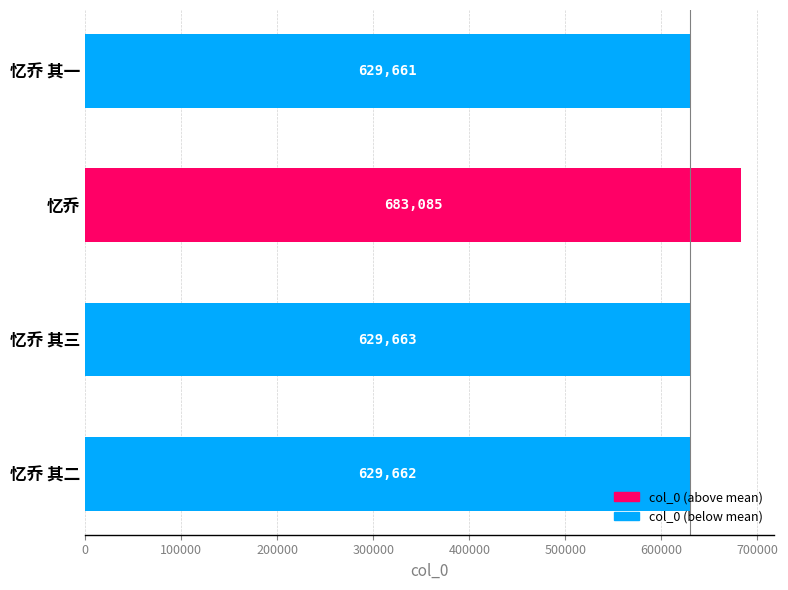

Where is the data nearest to the value 656373?

忆乔 其三